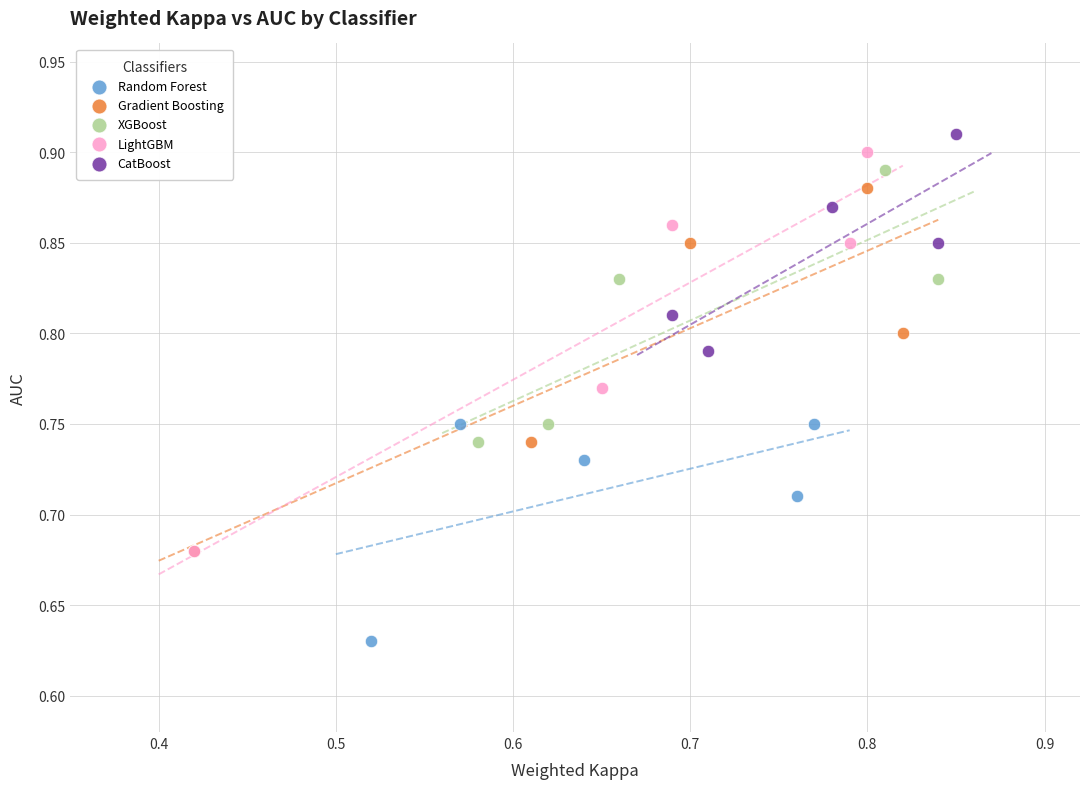

Which series contains the lowest Y value?

Random Forest